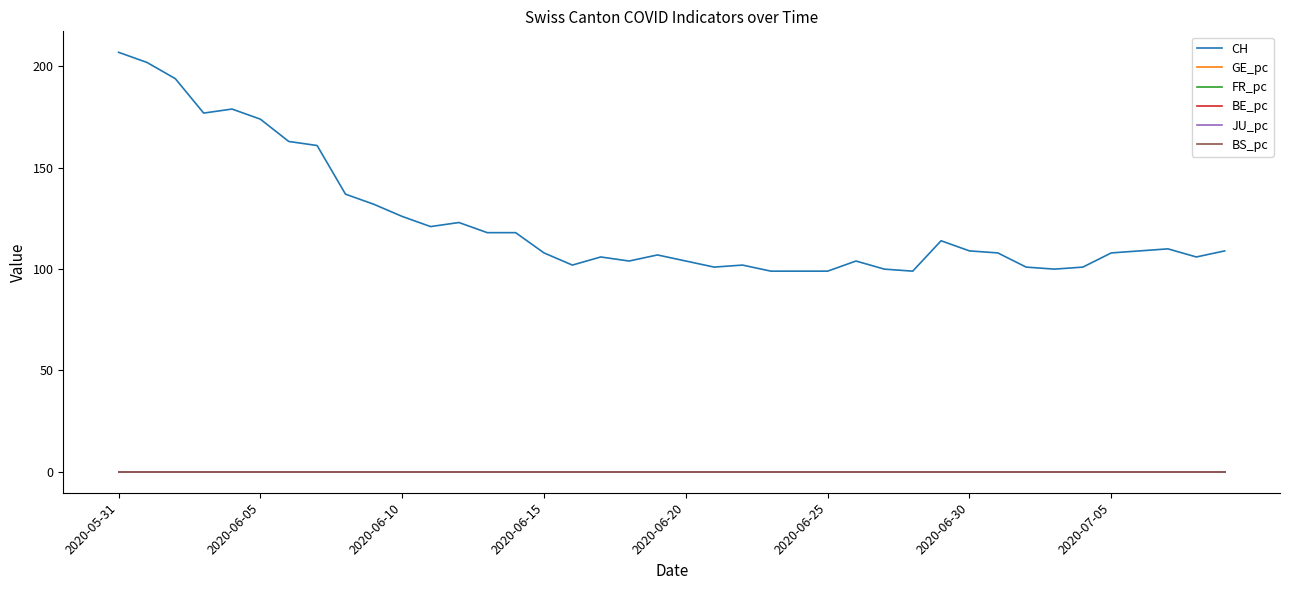

Which series has the widest spread of values?

CH